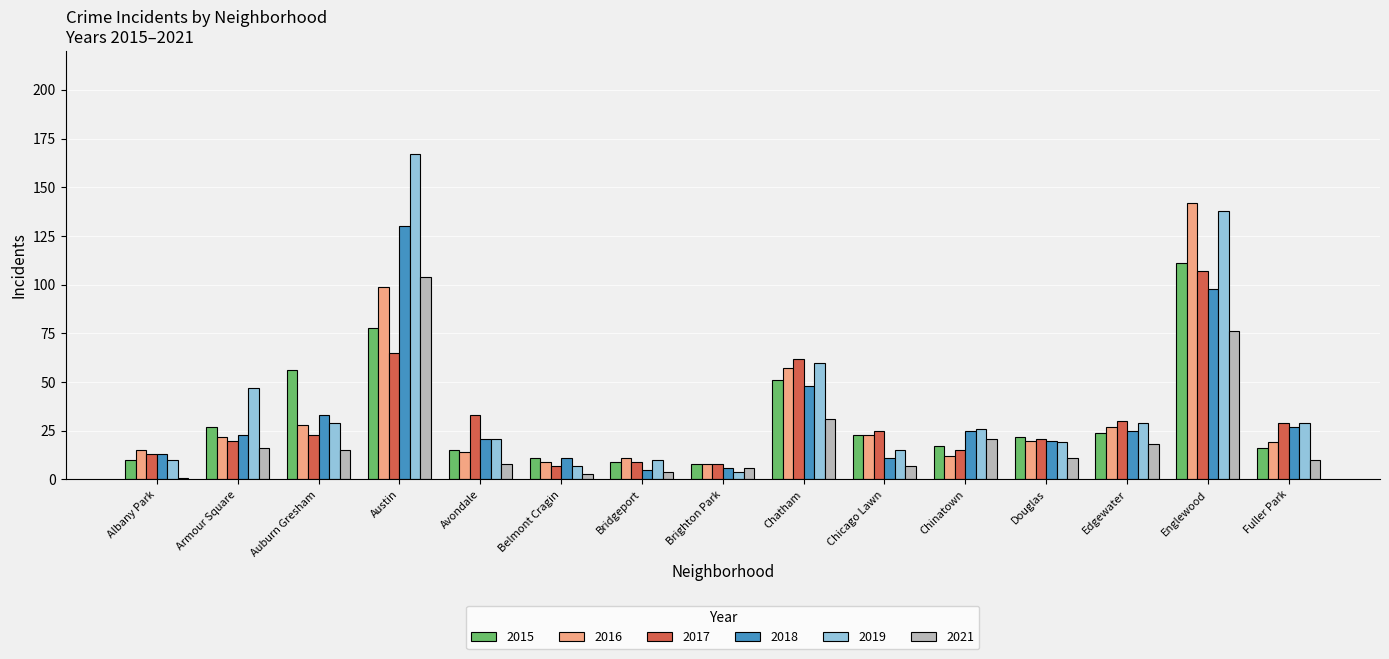

What are all the series names shown in the legend?

2015, 2016, 2017, 2018, 2019, 2021